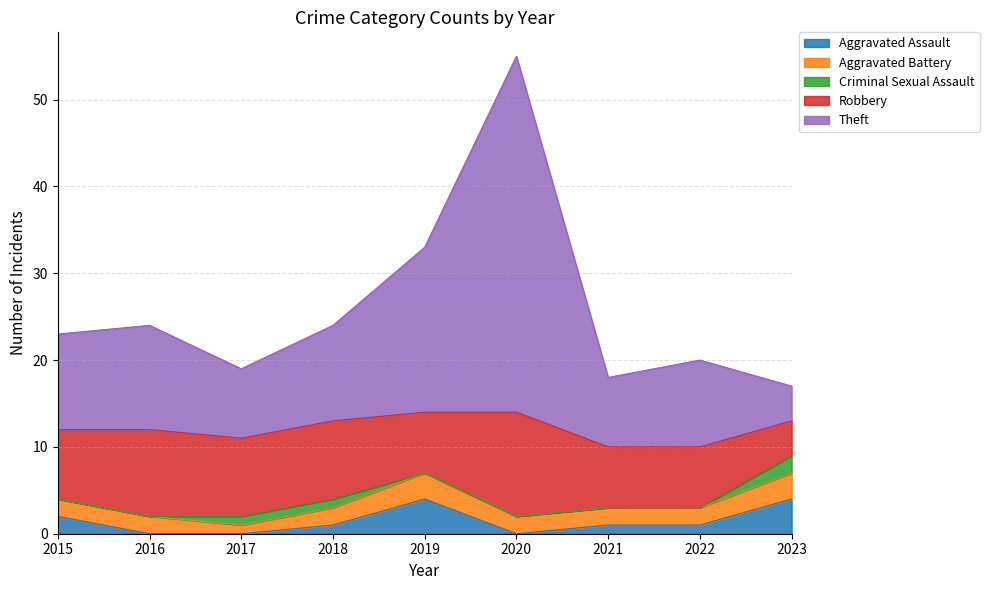

Which has a higher value, 2016 or 2019?

2019